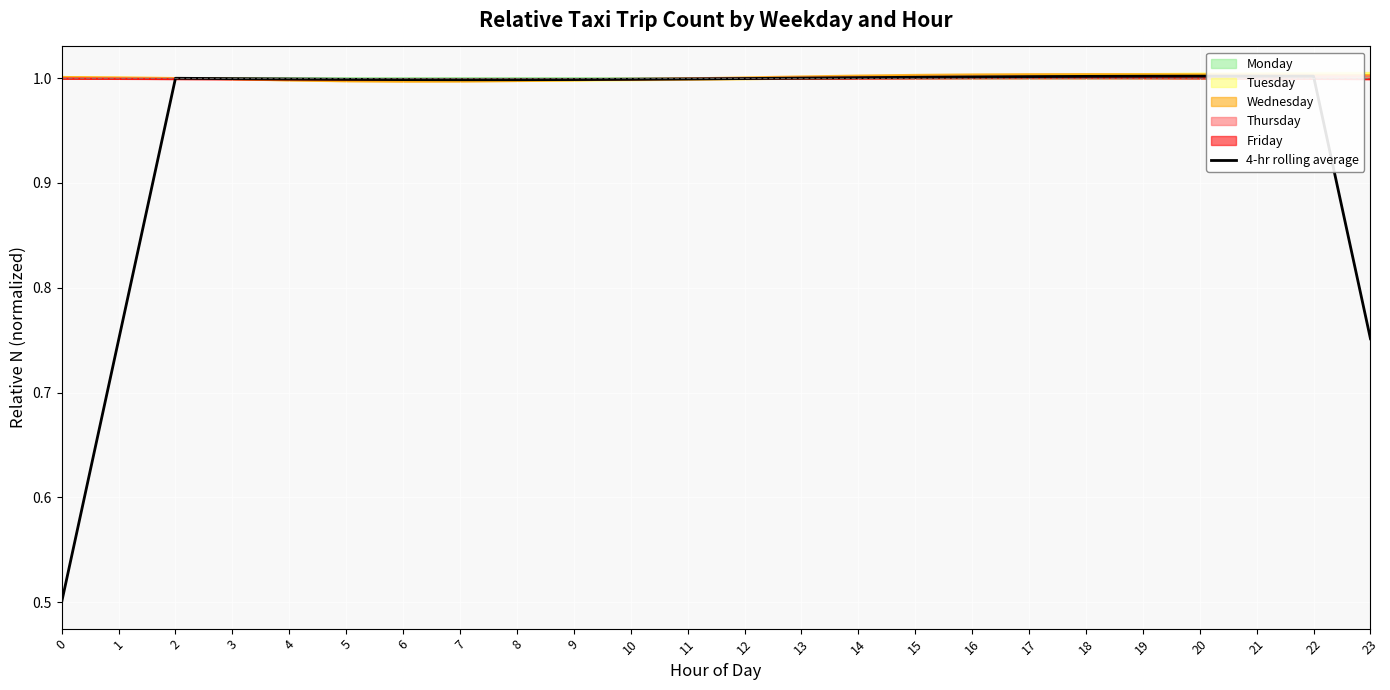

What is the highest value of the Monday series?

1.0